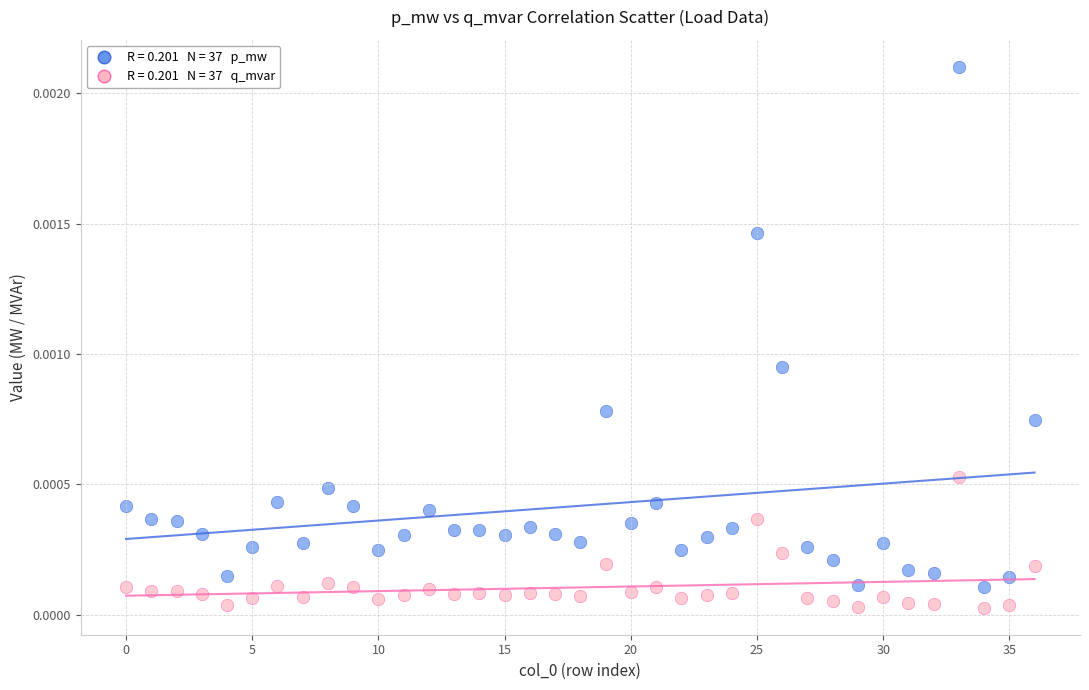

How many points are shown in the scatter plot?

74